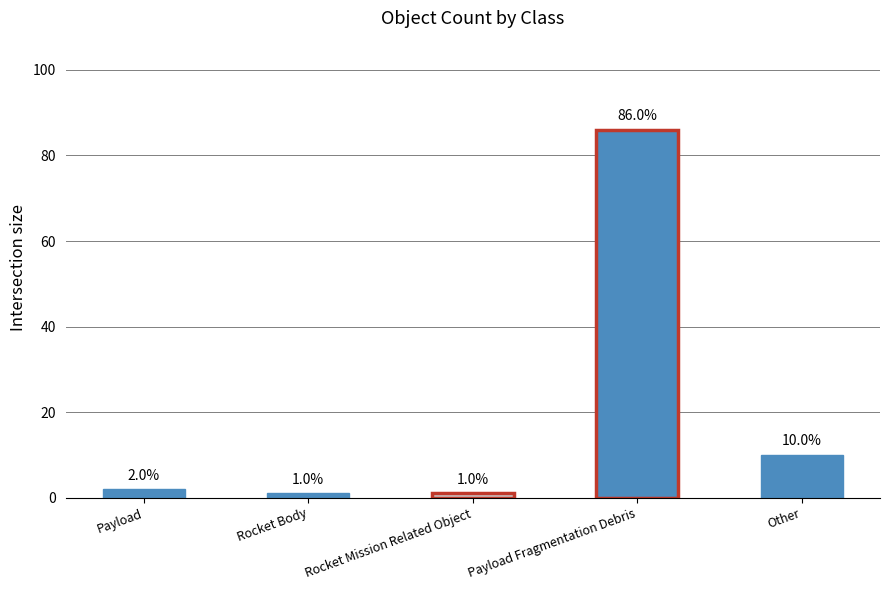

What is the label of the 1st bar from the left?

Payload